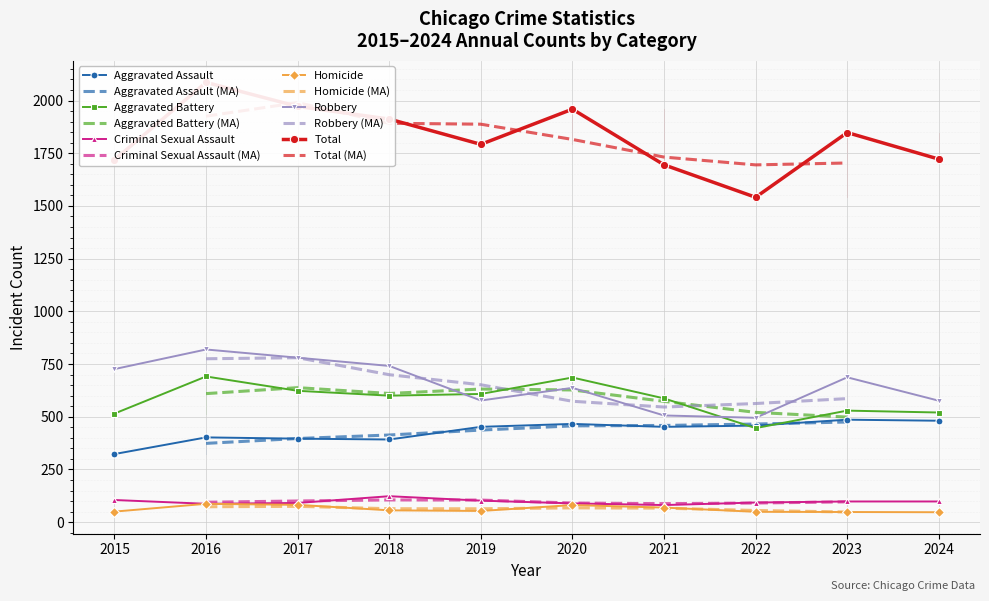

What is the average value of the Total series?

1825